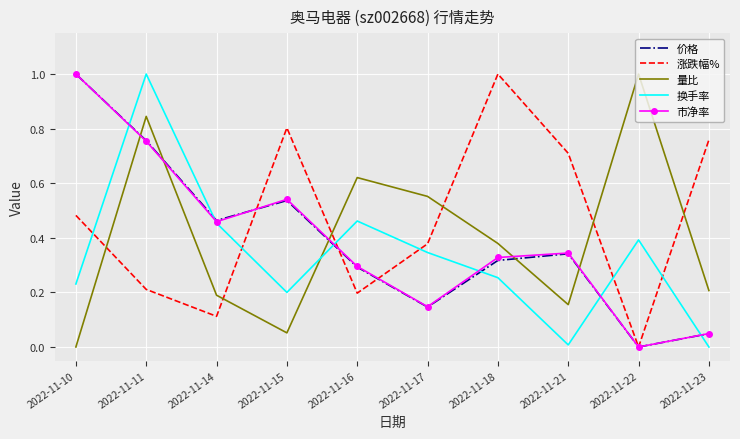

How many positive values does the 市净率 series have?

9